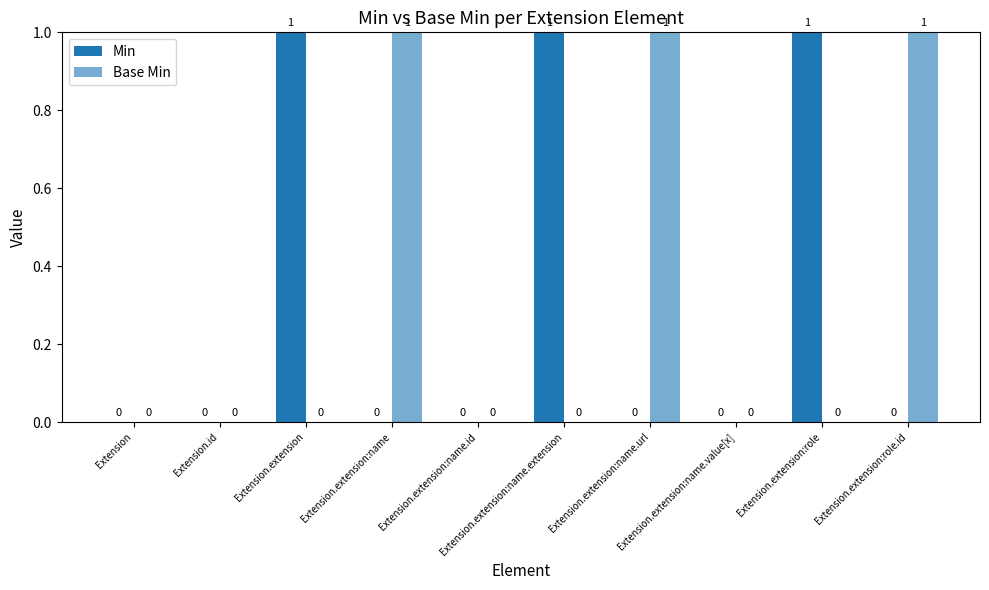

What position from the left is Extension.extension:role.id?

10